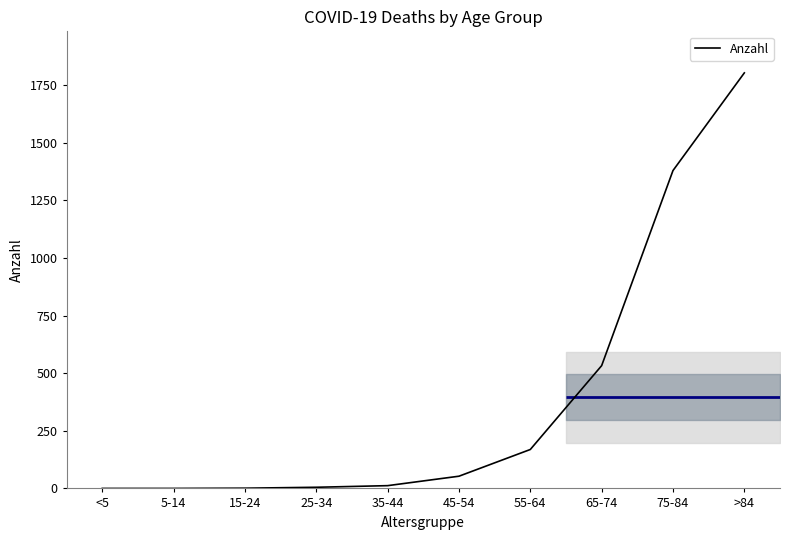

The value at 15-24 is 0. True or false?

False